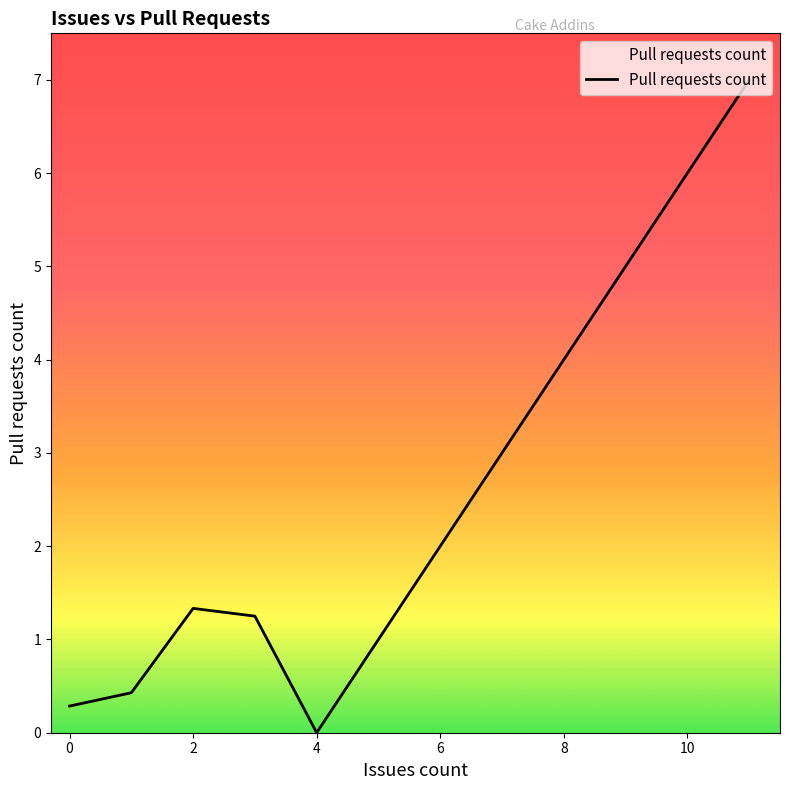

What is the sum of all values?

10.3